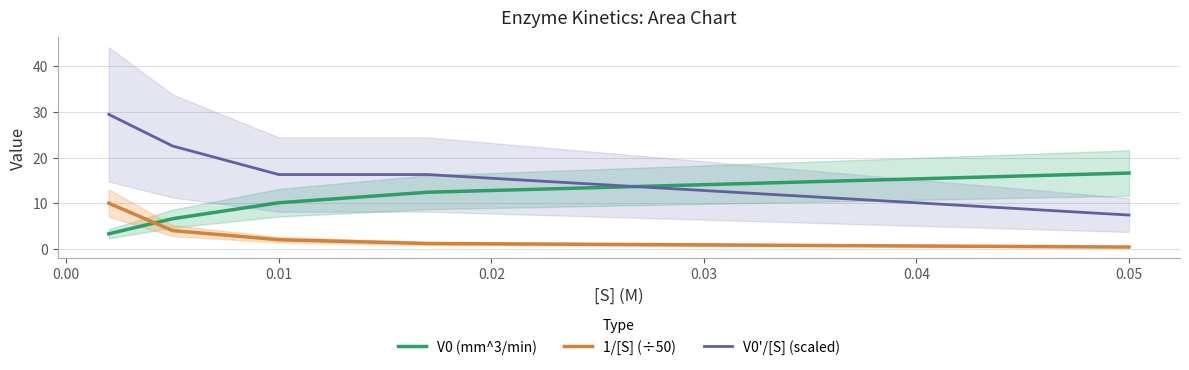

What is the value of the V0'/[S] (scaled) point at the 2nd from the left?

22.5